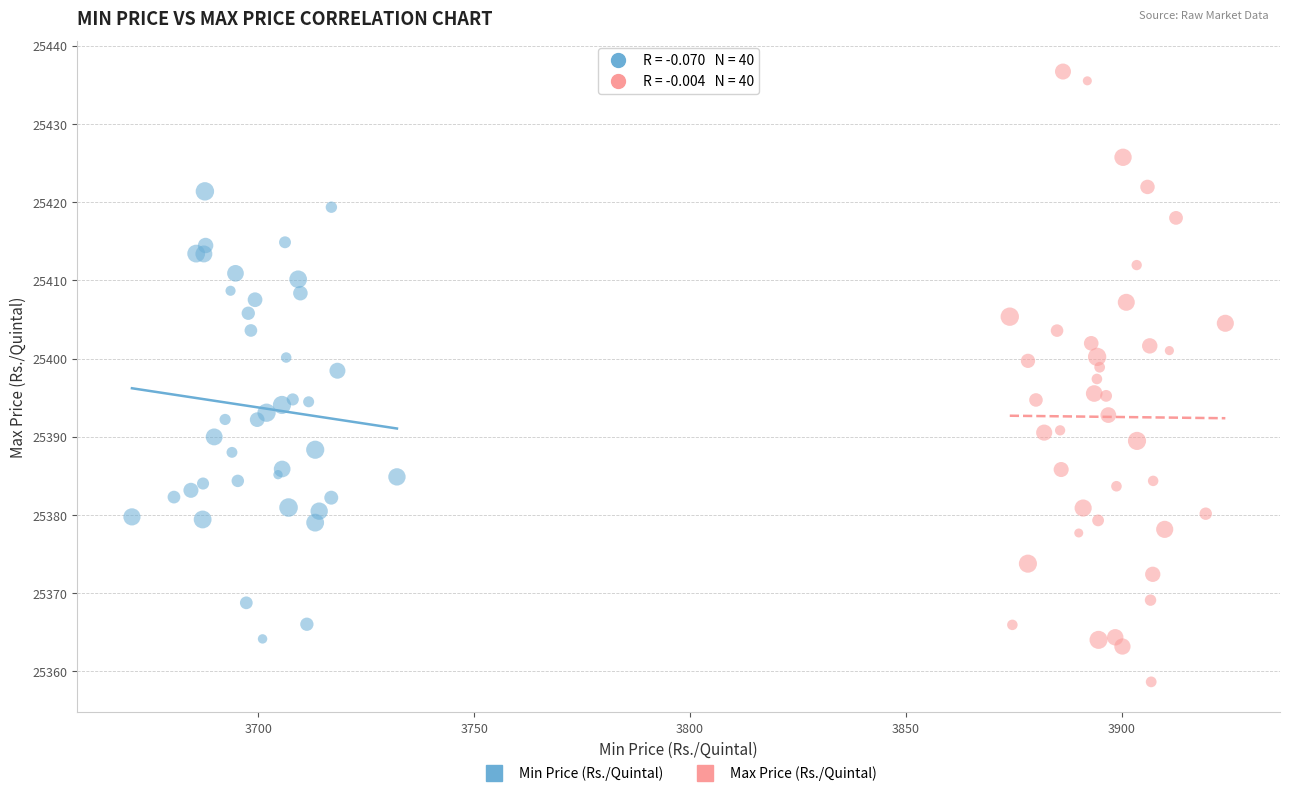

Which series contains the lowest Y value?

Max Price (Rs./Quintal)